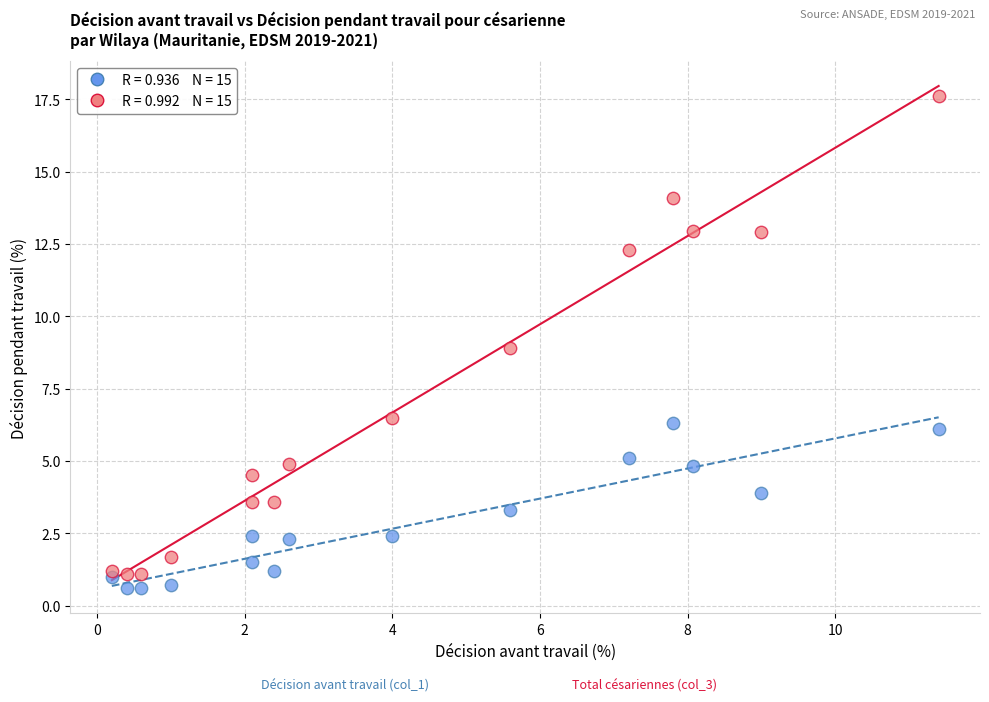

Across all data points, what is the range of Y values (max minus min)?

17.0